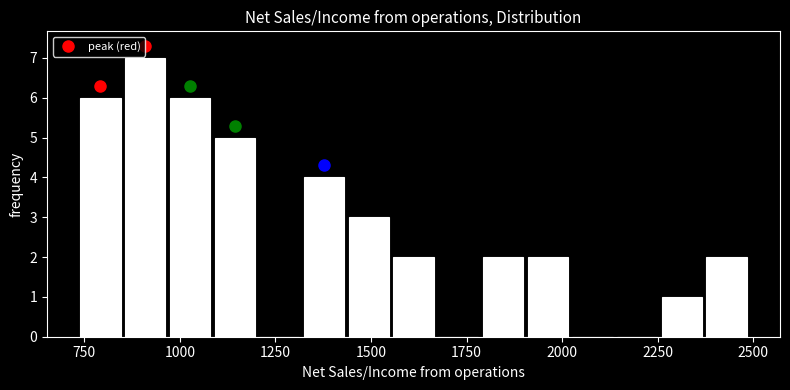

Around what value on the x-axis is the tallest bar? Give the approximate position of its centre, as read against the axis.

900